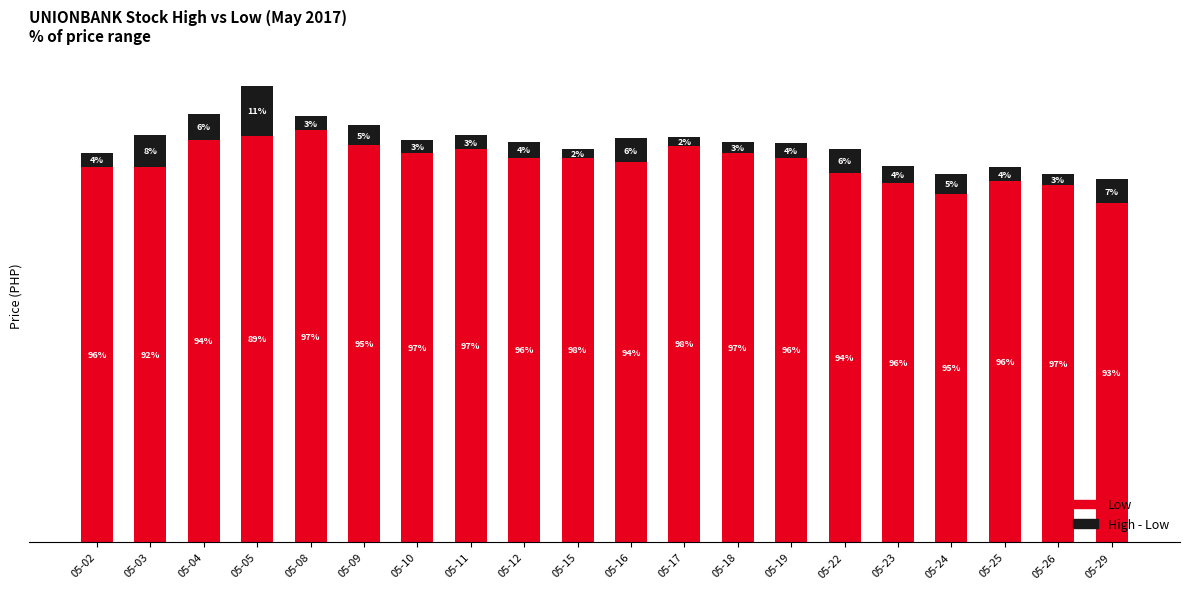

Which series has the largest total across all categories?

Low